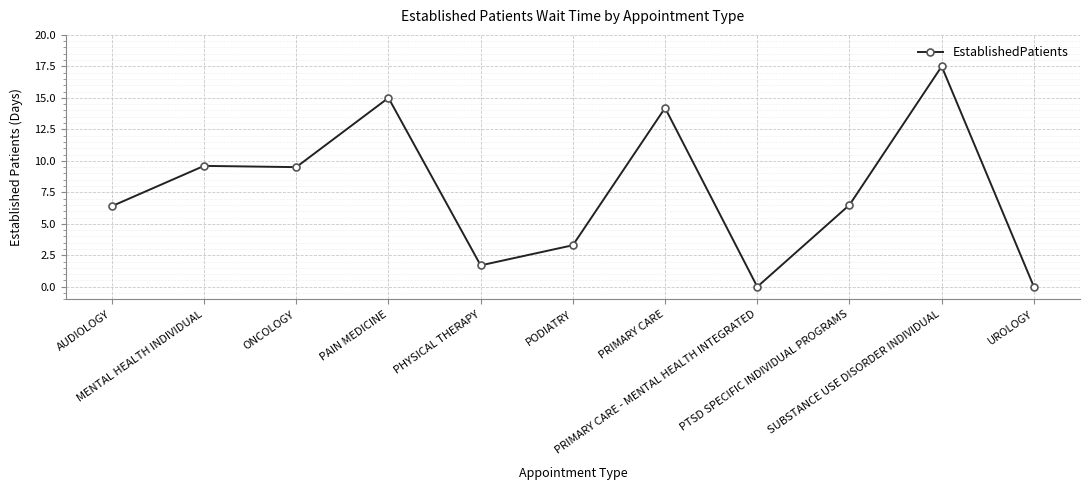

What is the maximum value shown in the chart?

17.5